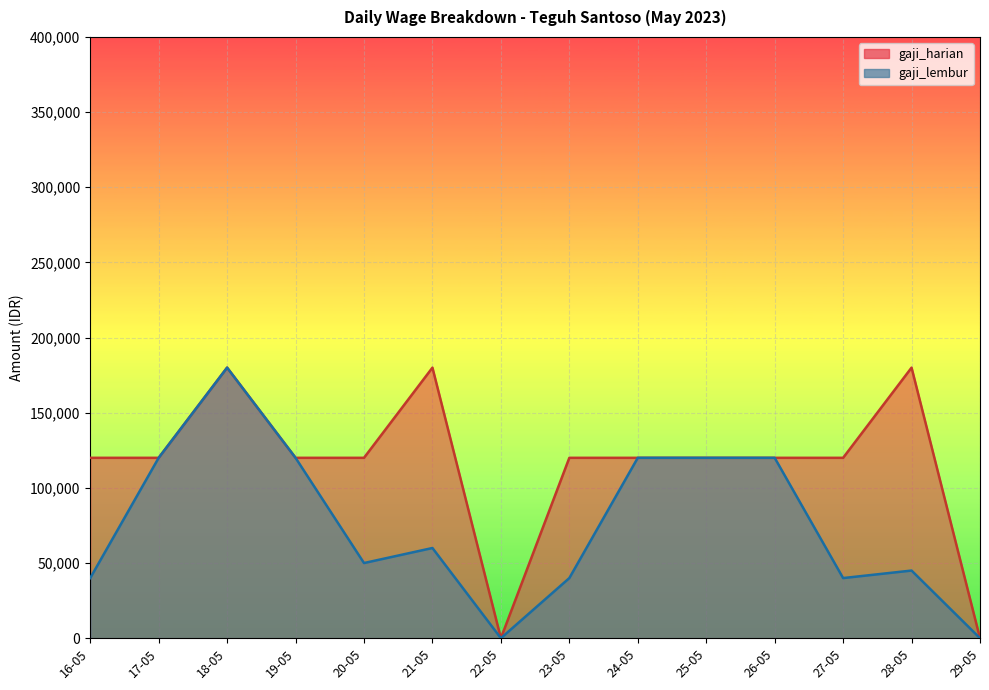

Which series has the largest range (max minus min)?

gaji_harian